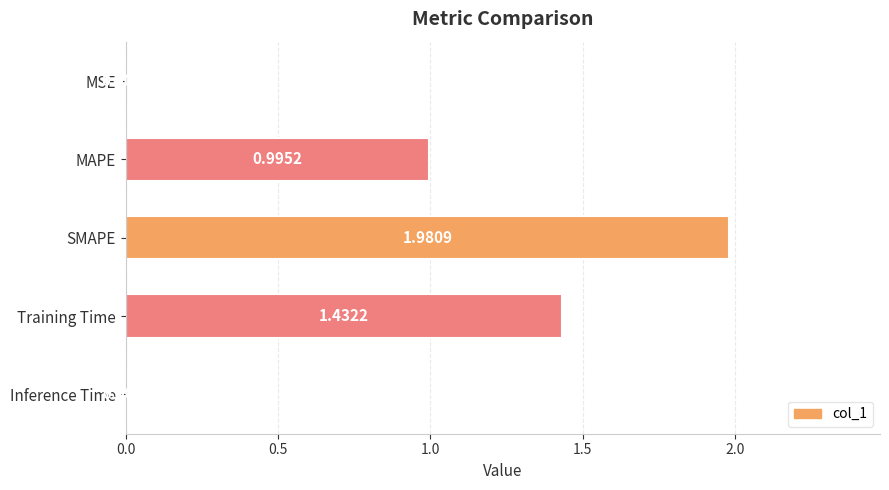

Where is the data nearest to the value 0?

MSE